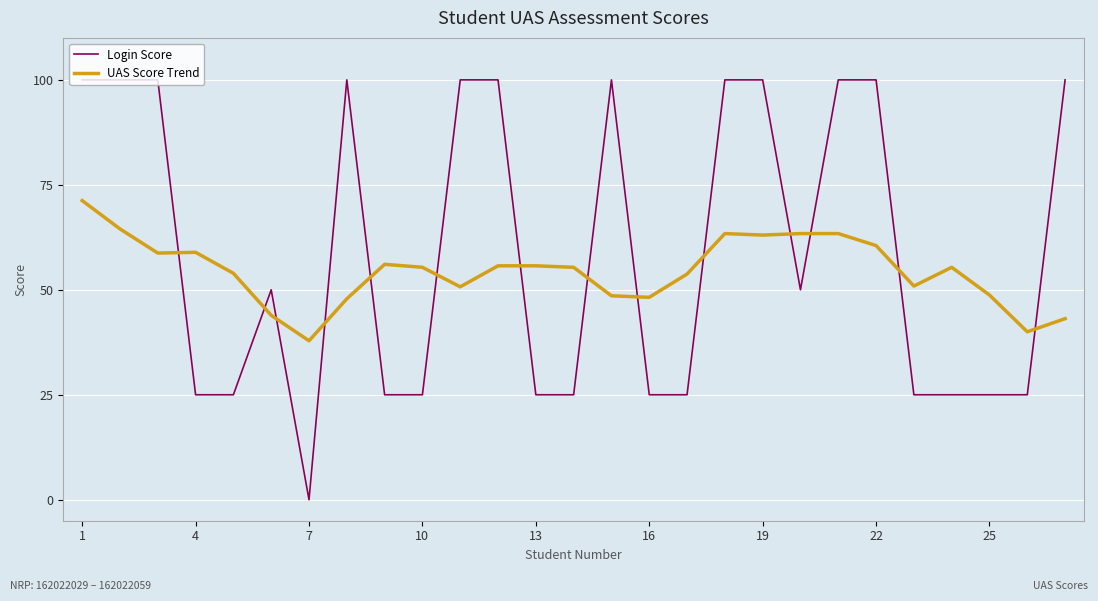

True or false: Login Score and UAS Score Trend intersect in this chart.

True